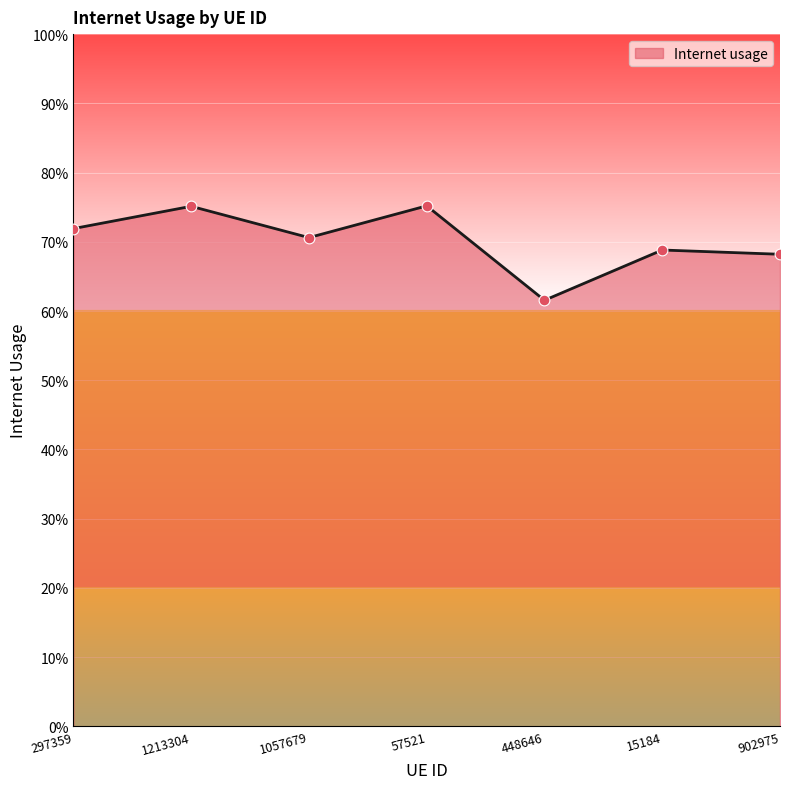

What is the change in value from 57521 to 902975?

-0.1